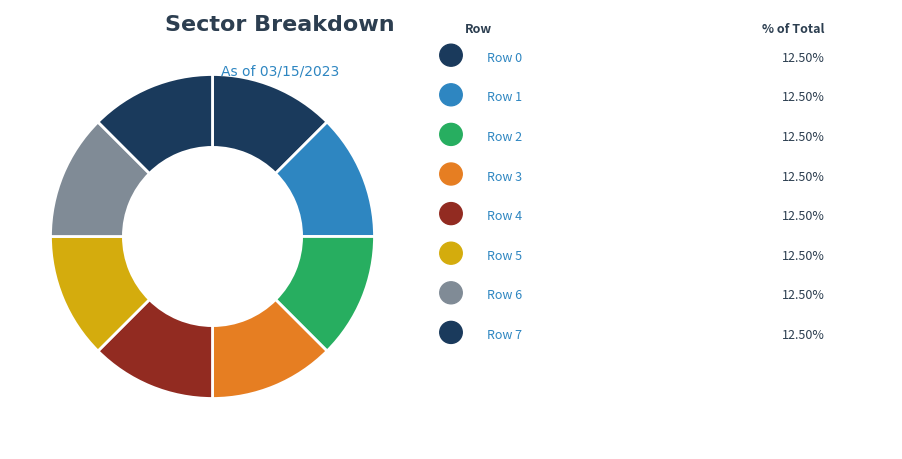

What is the smallest slice in the pie chart?

3